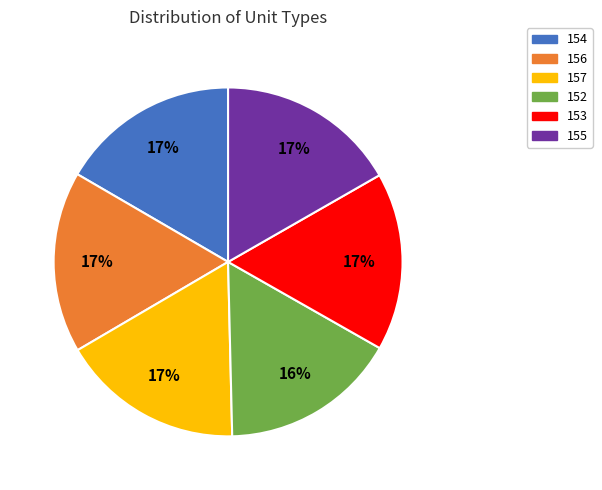

Does 152 account for over 50% of the chart?

No